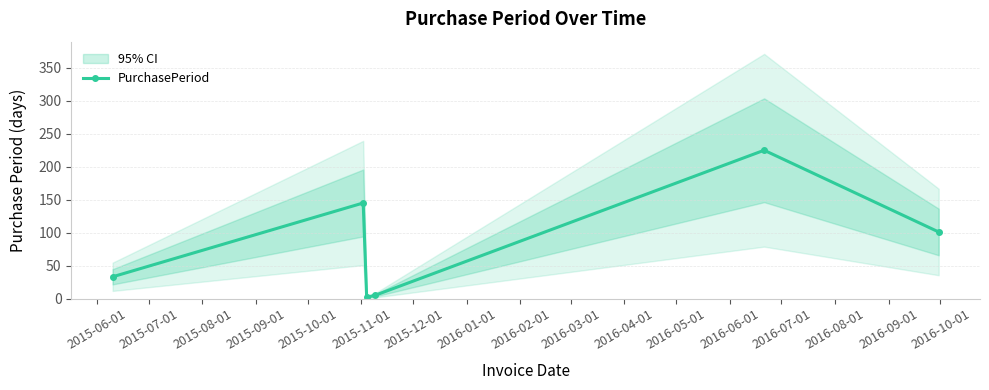

How many values in the PurchasePeriod series are below 101?

3